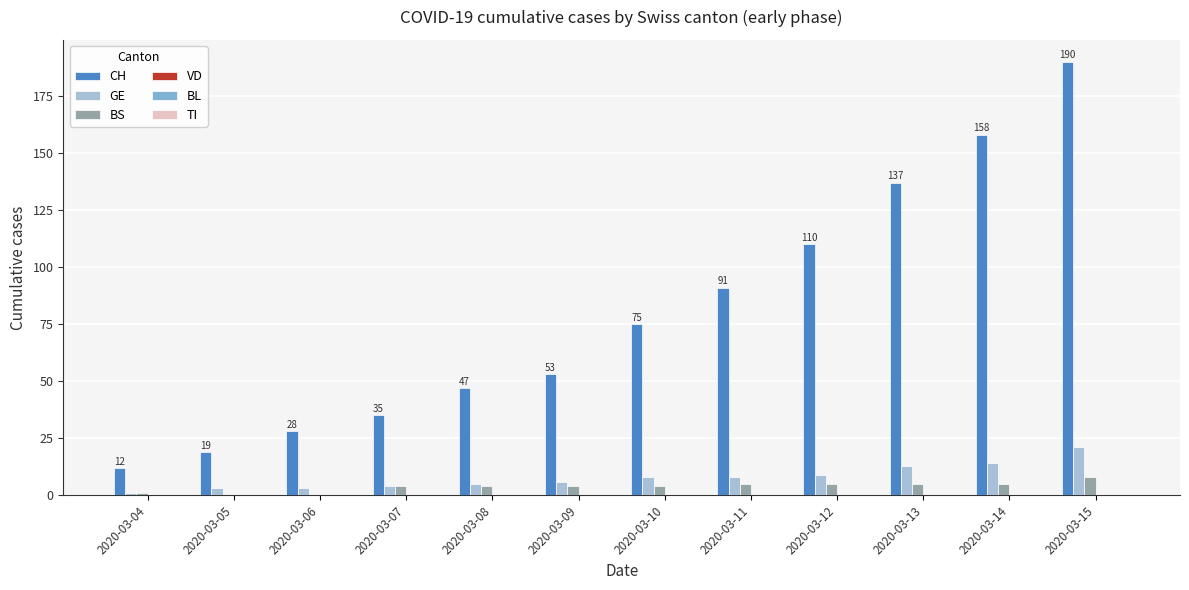

Between 2020-03-08 and 2020-03-10, which series saw the biggest shift?

CH